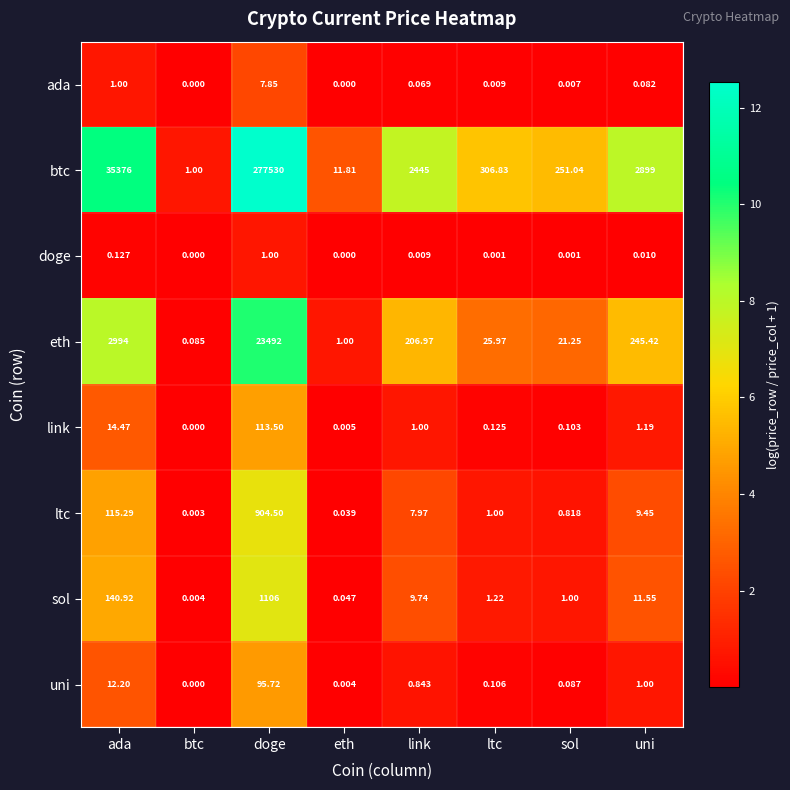

Which category has the highest value in the sol series?

doge